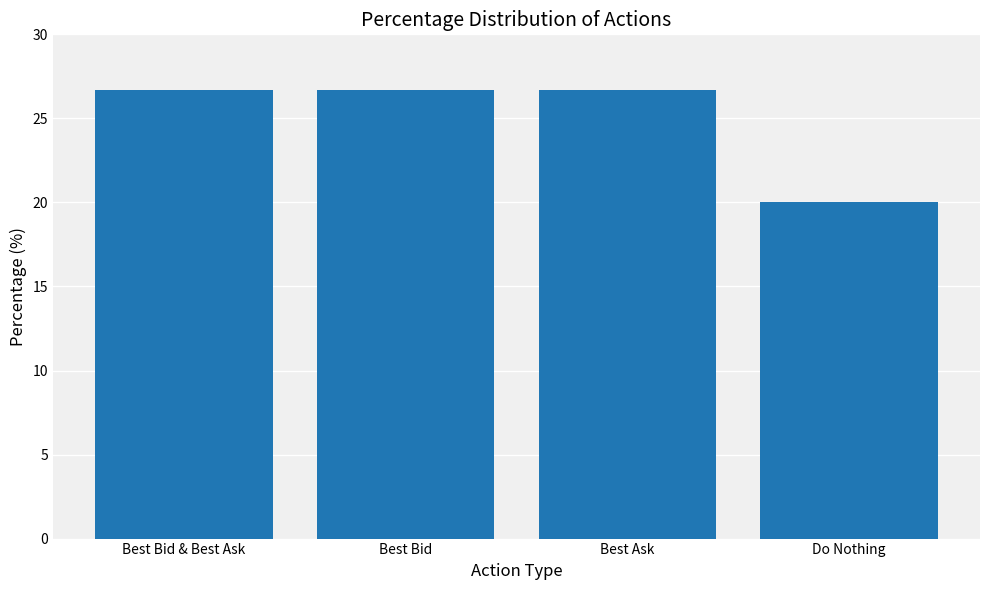

How many data points are less than 26?

1